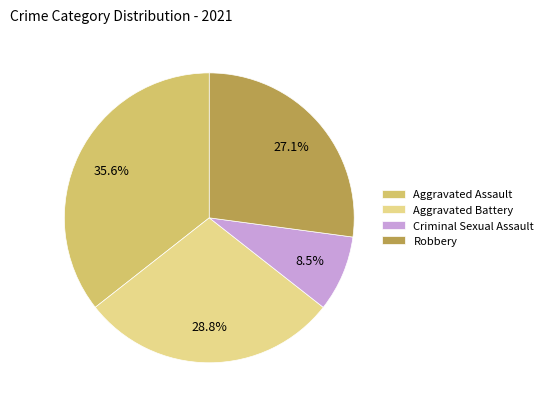

What is the total percentage of Criminal Sexual Assault and Robbery?

35.6%